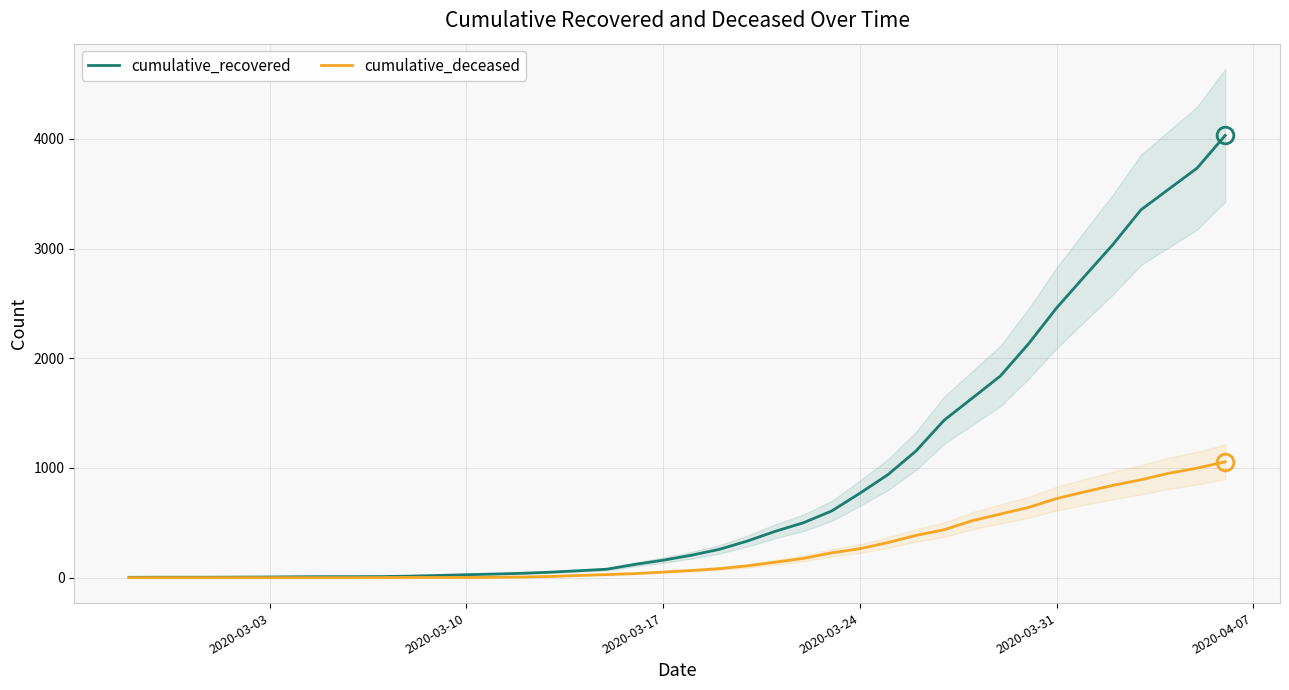

Rank the series by their maximum value, from highest to lowest.

cumulative_recovered, cumulative_deceased